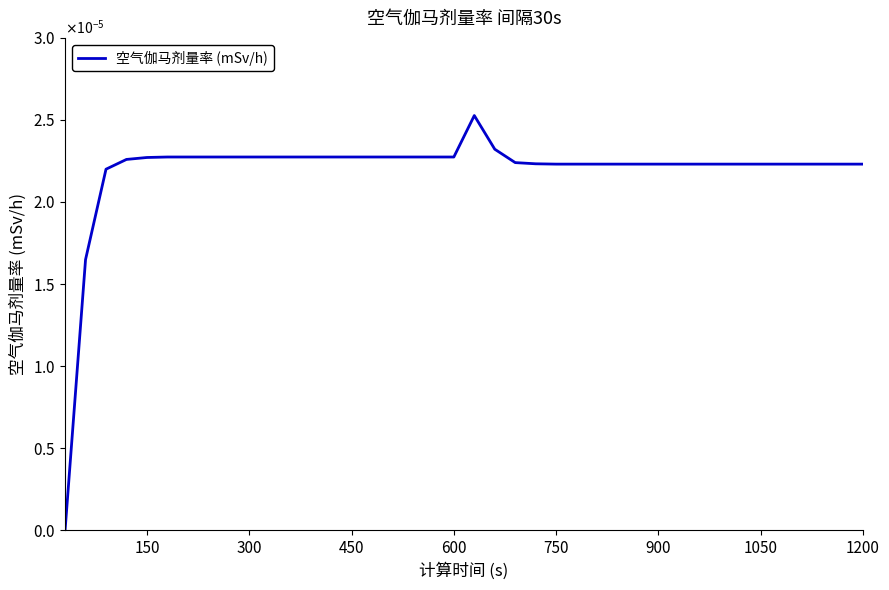

Does the chart have visible grid lines?

No